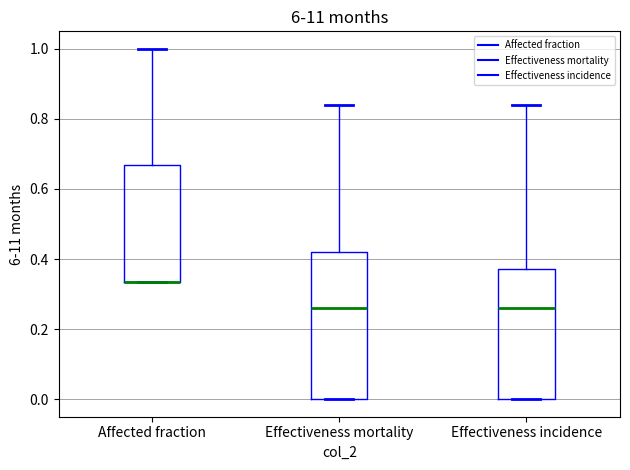

Comparing the boxes themselves (not the whiskers), which one is the tallest?

Effectiveness mortality